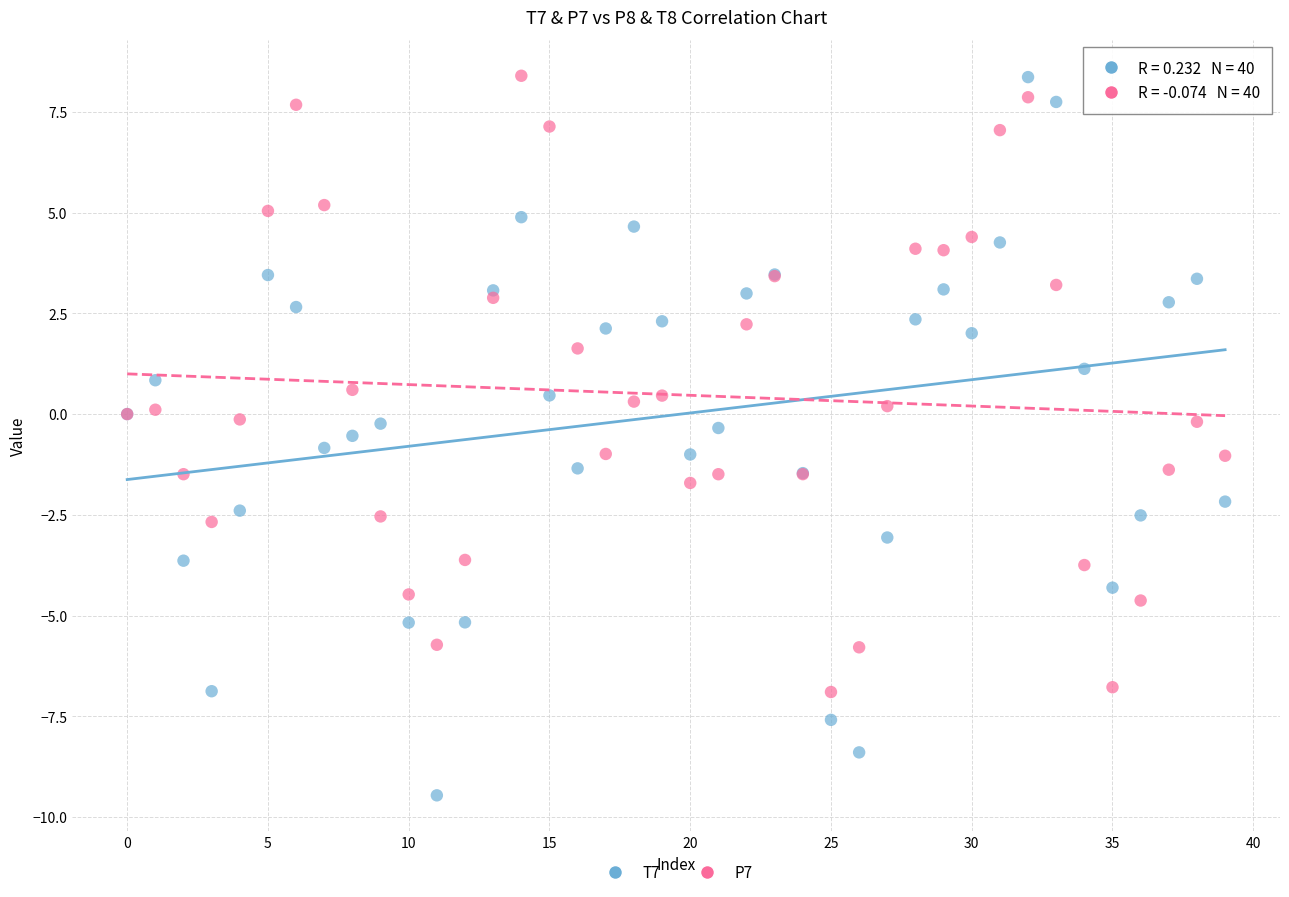

Which series has the widest spread of Y values?

T7